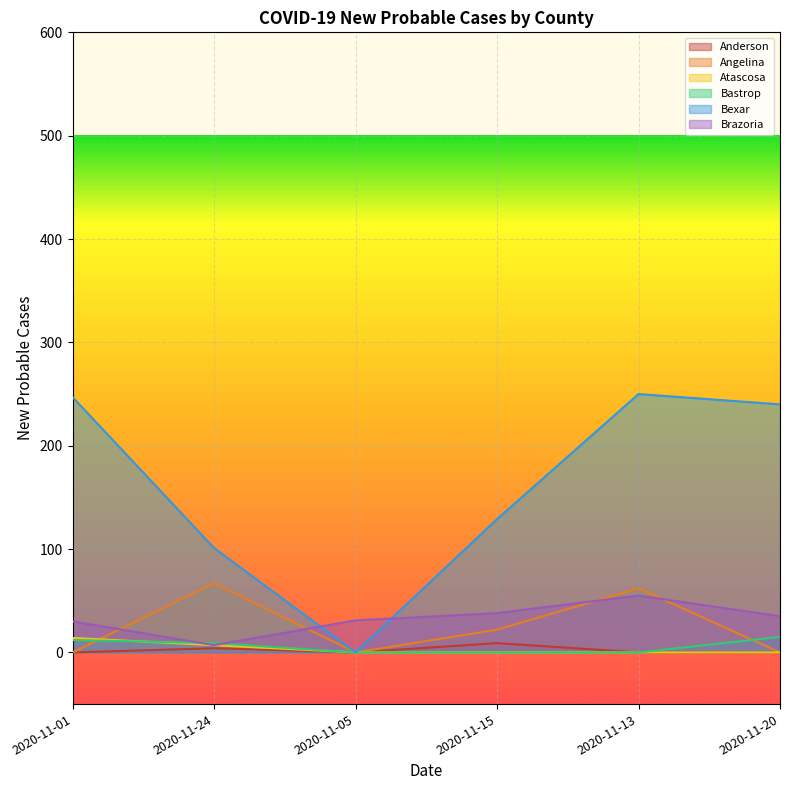

What is the difference between the highest and lowest values at 2020-11-01?

247